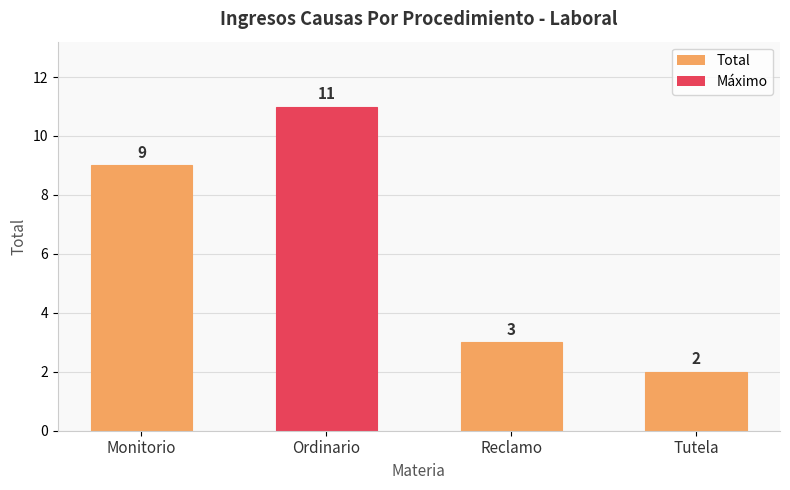

What is the smallest value displayed?

2